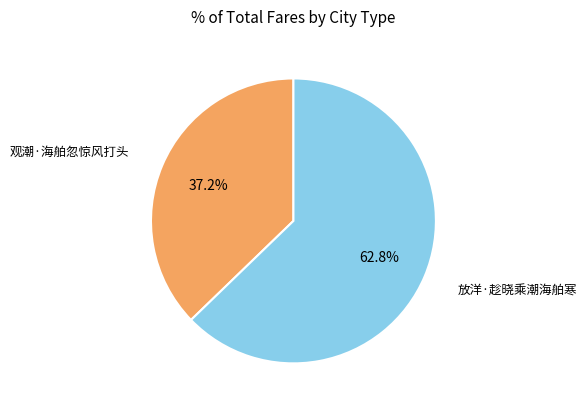

To the nearest percent, what is the average slice percentage?

50%